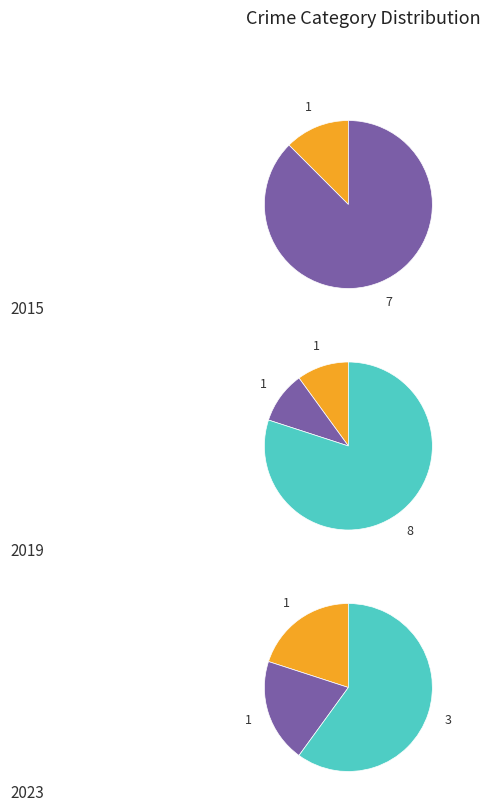

What percentage do Aggravated Battery and Criminal Sexual Assault together represent?

10.0%